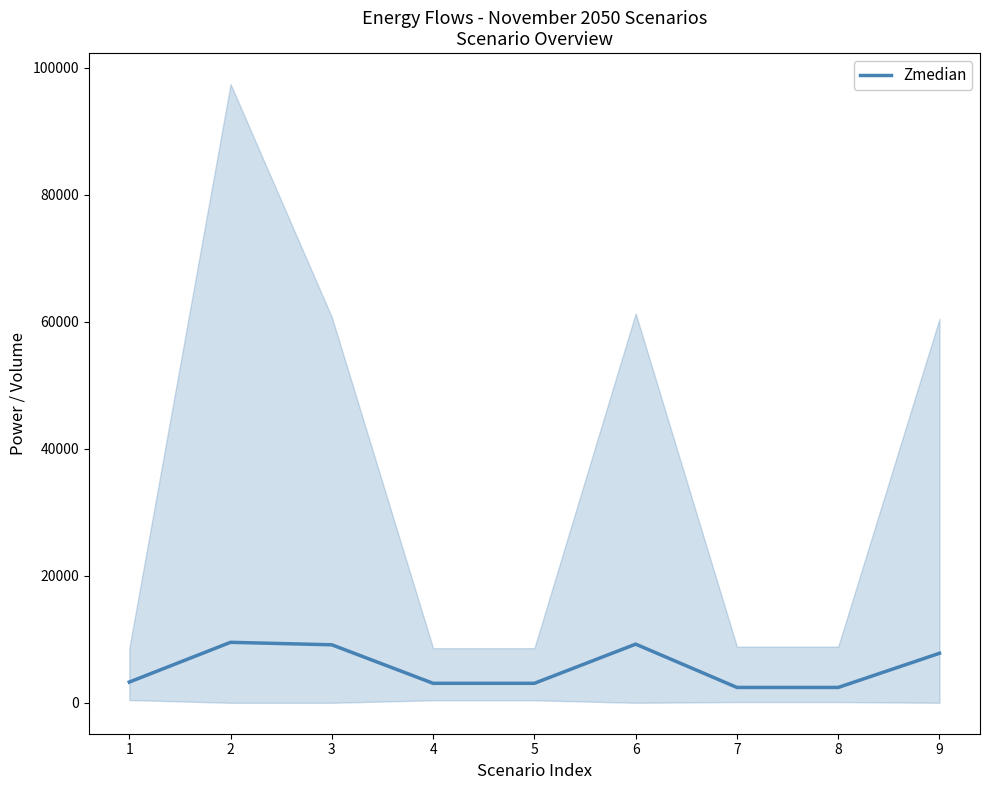

What is the greatest value displayed?

9525.1